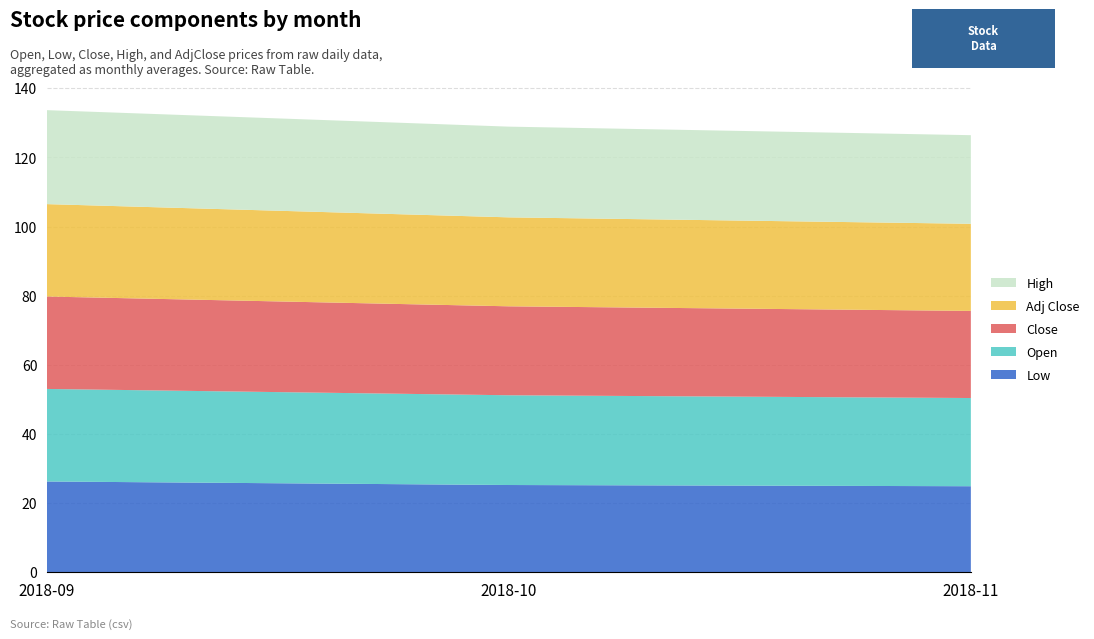

Reading left to right, what are all the values shown in this chart?

open: 2018-11=25.1	2018-10=25.4	2018-09=26.3
low: 2018-11=24.7	2018-10=24.5	2018-09=26.1
close: 2018-11=24.9	2018-10=25.1	2018-09=26.2
high: 2018-11=25.1	2018-10=25.9	2018-09=27.9
adjclose: 2018-11=24.9	2018-10=25.1	2018-09=26.2